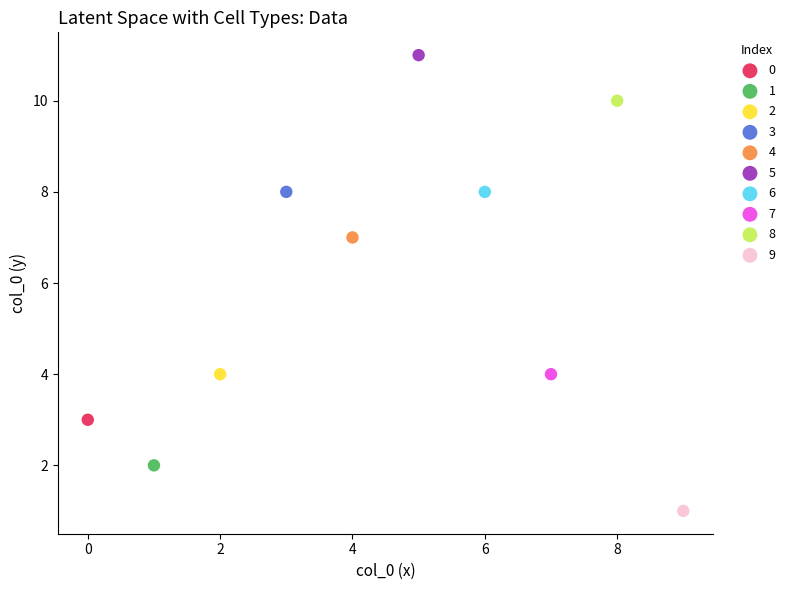

What are all the series names shown in the legend?

0, 1, 2, 3, 4, 5, 6, 7, 8, 9